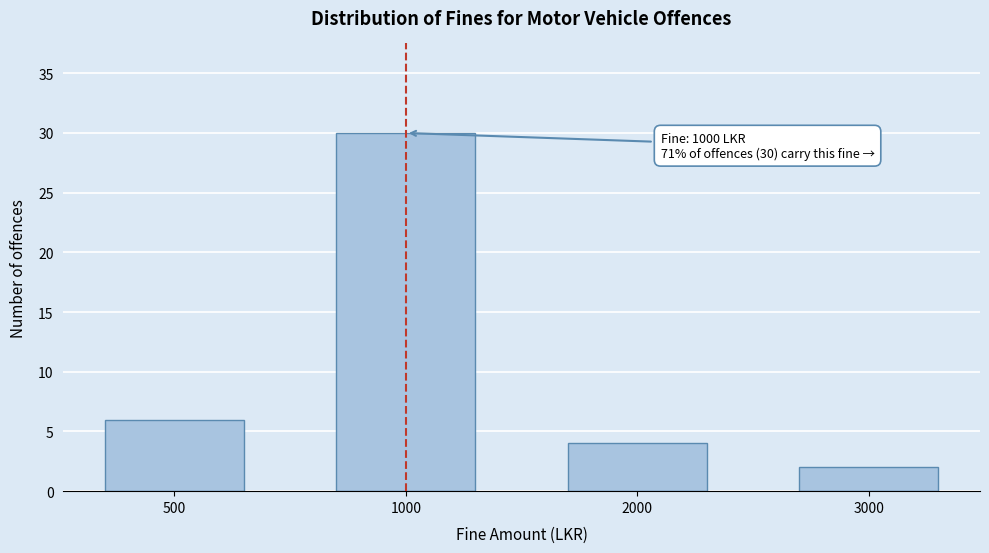

Reading left to right, transcribe all the data shown in this chart.

500=6	1000=30	2000=4	3000=2